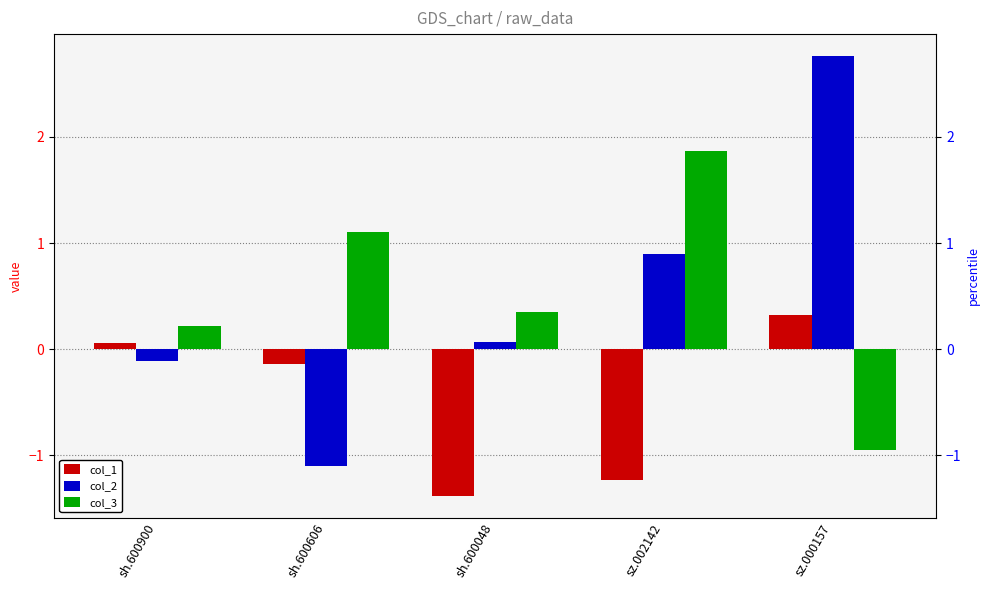

What are all the series names shown in the legend?

col_1, col_2, col_3